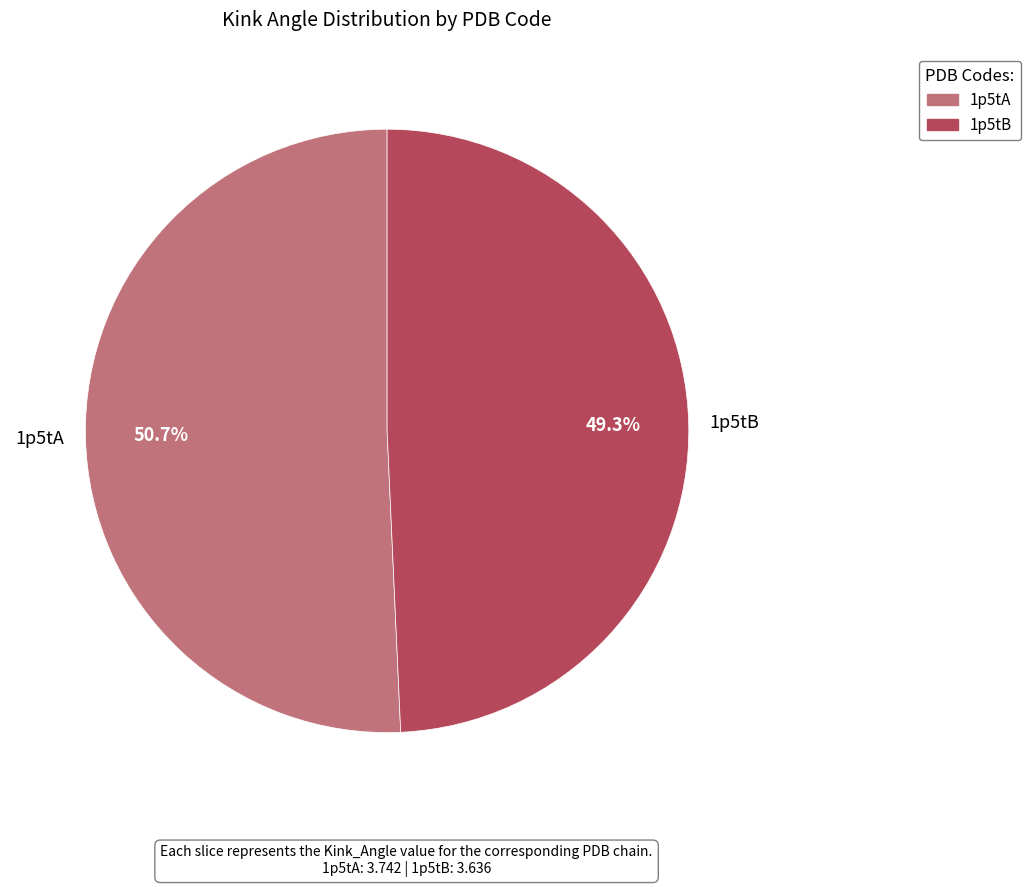

The 1p5tB slice represents 49% of the pie. True or false?

True